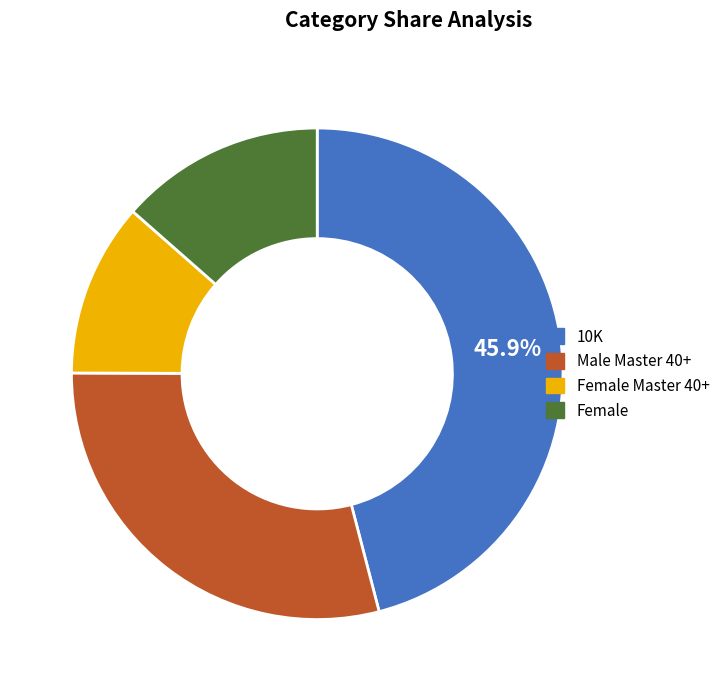

The 10K slice represents 46% of the pie. True or false?

True